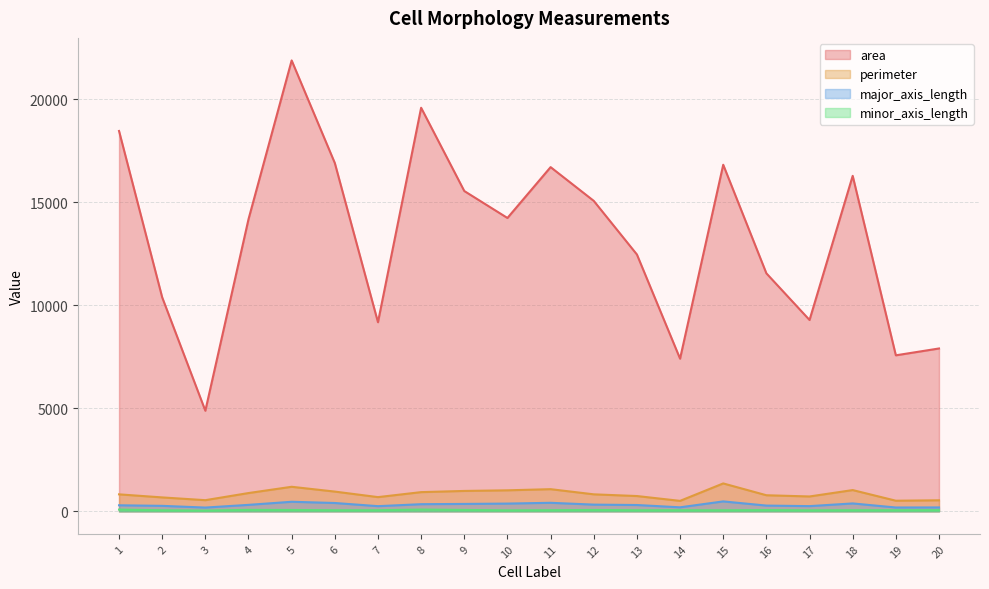

Which series has the largest range (max minus min)?

area